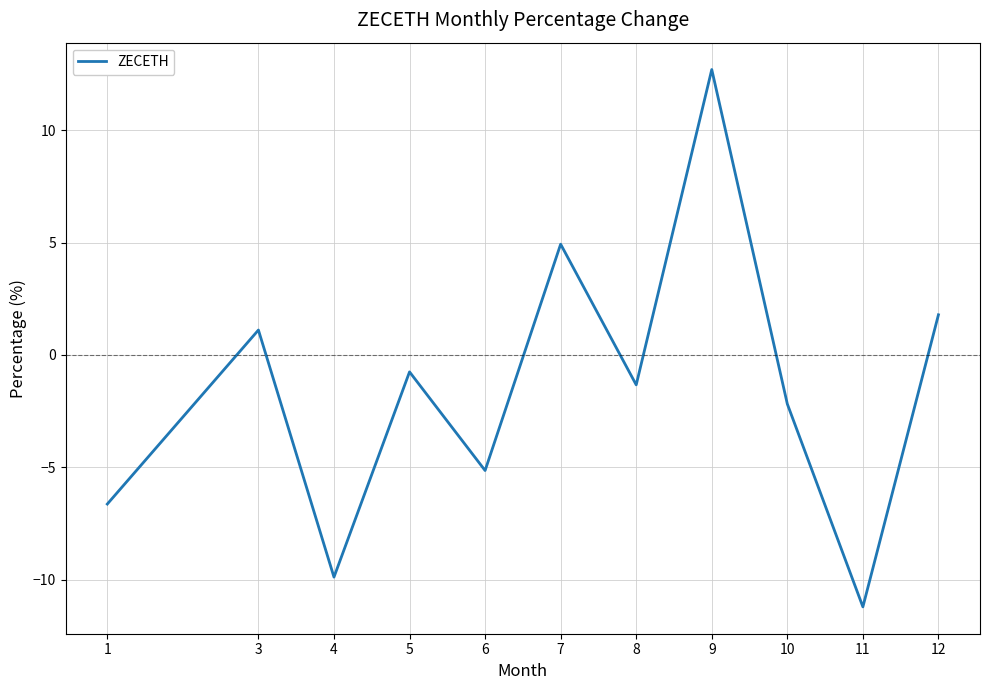

At which label is the value closest to 0?

5